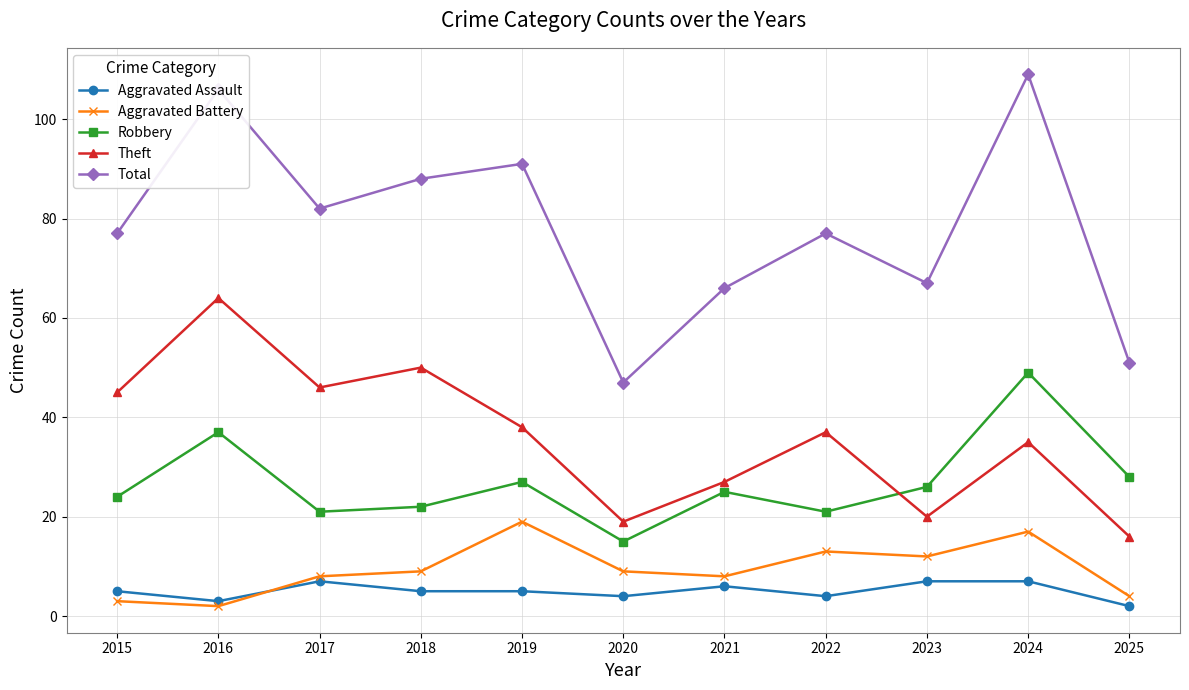

At how many categories does at least one series exceed 43?

11